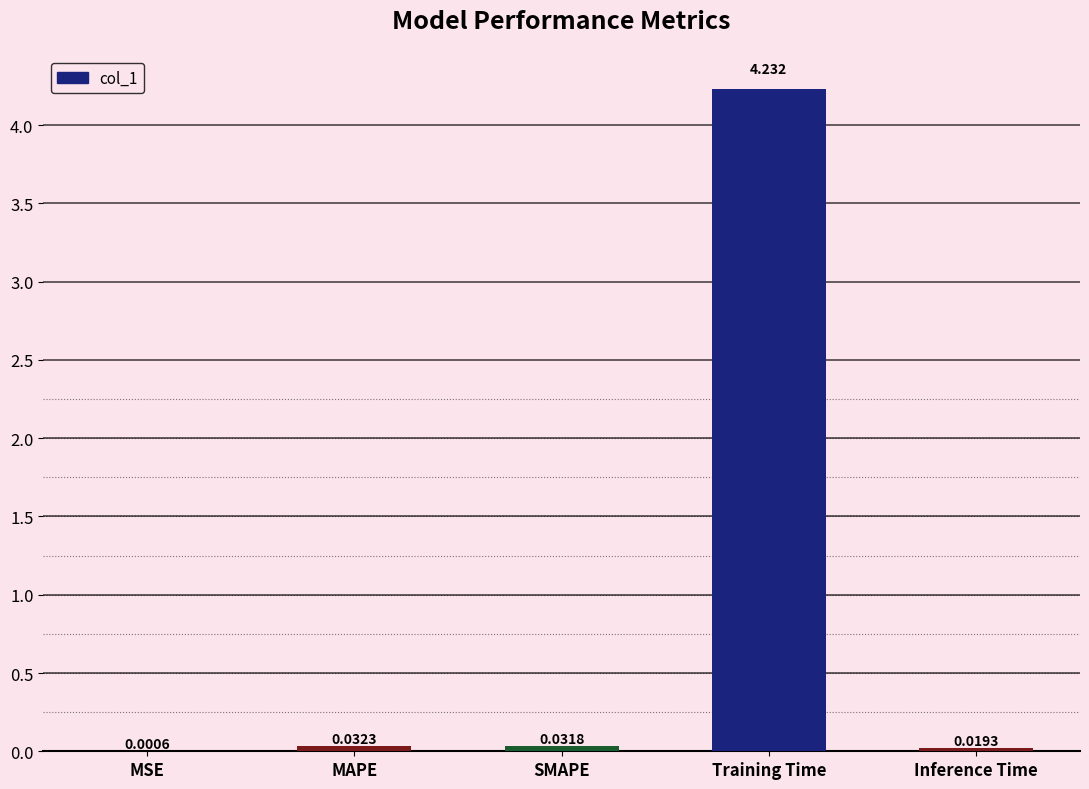

Which label corresponds to the largest value in the chart?

Training Time